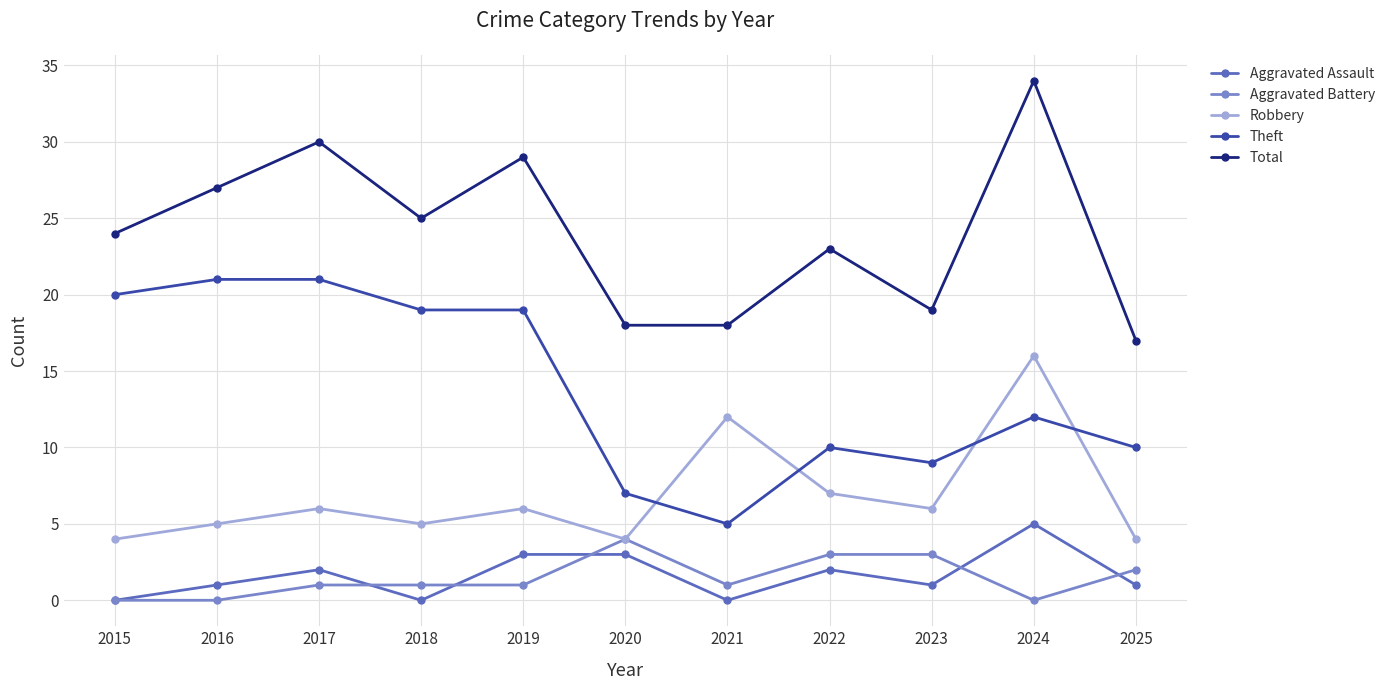

What is the spread (max minus min) of values at 2023?

18